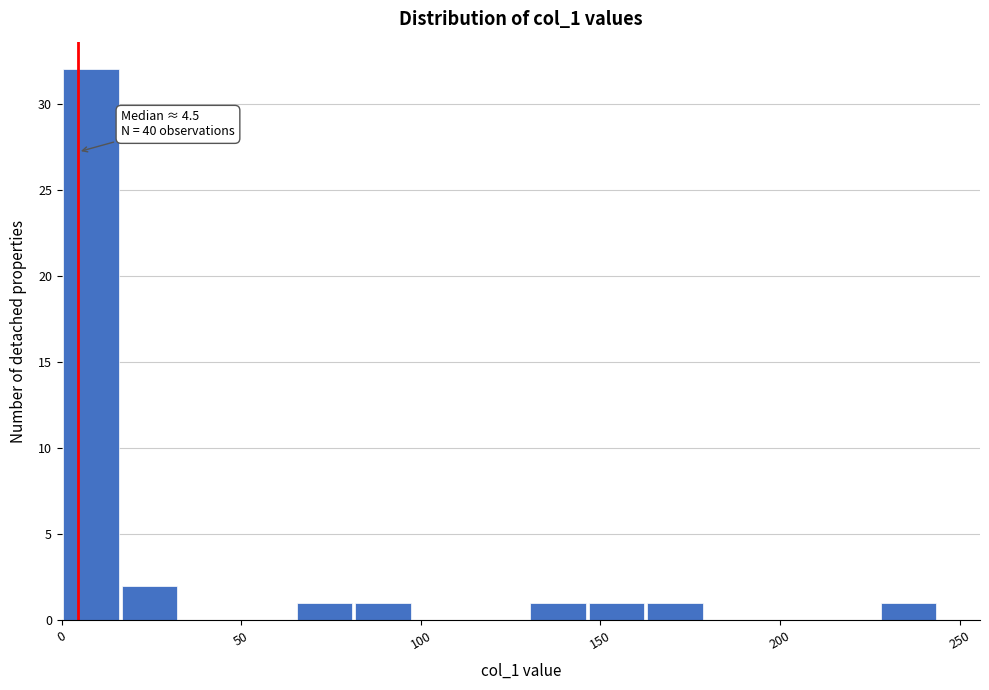

Read against the x-axis, roughly where is the centre of the tallest bar?

10